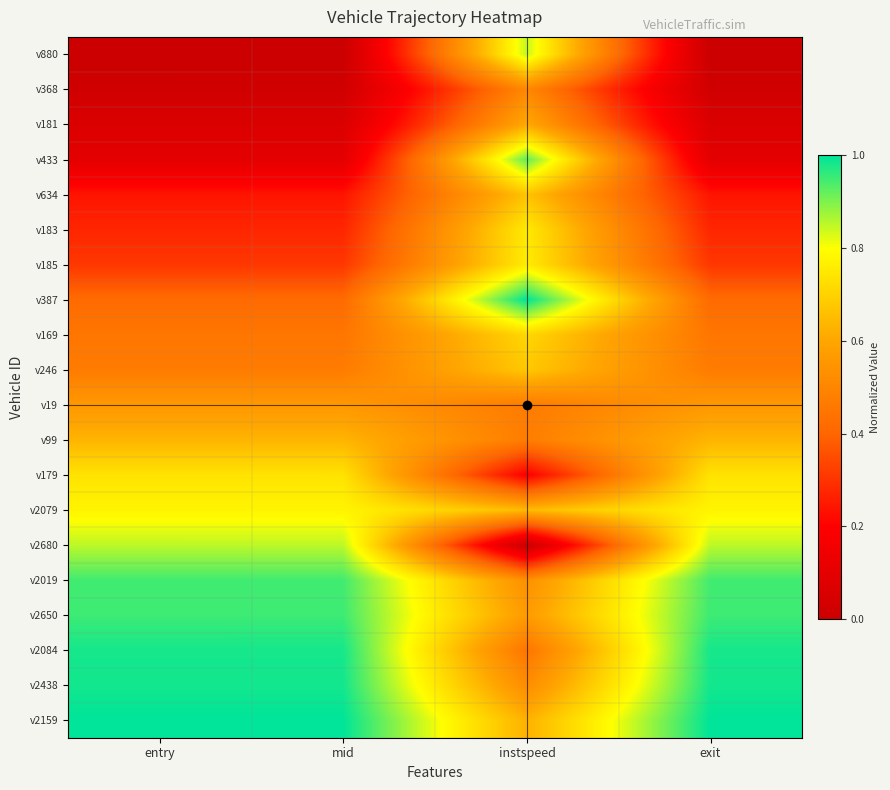

Reading right to left, transcribe all the data shown in this chart.

v880: exit=0.0	instspeed=0.8	mid=0.0	entry=0.0
v368: exit=0.0	instspeed=0.5	mid=0.0	entry=0.0
v181: exit=0.1	instspeed=0.6	mid=0.1	entry=0.1
v433: exit=0.1	instspeed=0.9	mid=0.1	entry=0.1
v634: exit=0.2	instspeed=0.7	mid=0.2	entry=0.2
v183: exit=0.3	instspeed=0.8	mid=0.3	entry=0.3
v185: exit=0.3	instspeed=0.8	mid=0.3	entry=0.3
v387: exit=0.4	instspeed=1.0	mid=0.4	entry=0.4
v169: exit=0.5	instspeed=0.7	mid=0.5	entry=0.5
v246: exit=0.5	instspeed=0.7	mid=0.5	entry=0.5
v19: exit=0.6	instspeed=0.5	mid=0.6	entry=0.6
v99: exit=0.6	instspeed=0.5	mid=0.6	entry=0.6
v179: exit=0.7	instspeed=0.2	mid=0.7	entry=0.7
v2079: exit=0.8	instspeed=0.6	mid=0.8	entry=0.8
v2680: exit=0.9	instspeed=0.0	mid=0.9	entry=0.9
v2019: exit=0.9	instspeed=0.5	mid=0.9	entry=0.9
v2650: exit=1.0	instspeed=0.6	mid=1.0	entry=1.0
v2084: exit=1.0	instspeed=0.5	mid=1.0	entry=1.0
v2438: exit=1.0	instspeed=0.5	mid=1.0	entry=1.0
v2159: exit=1.0	instspeed=0.6	mid=1.0	entry=1.0